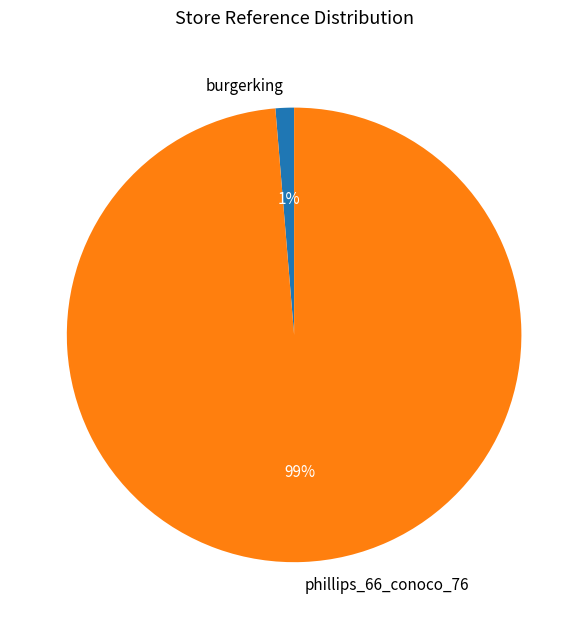

To the nearest percent, what percentage of the pie is phillips_66_conoco_76?

99%